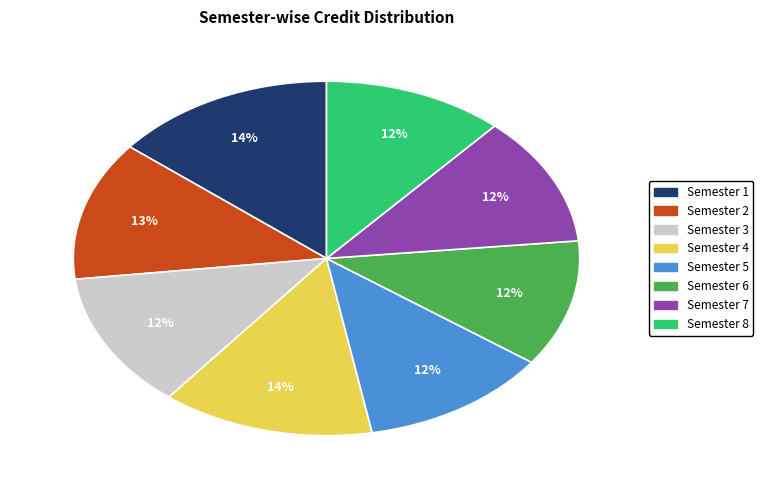

Is there any slice that represents more than half of the pie?

No